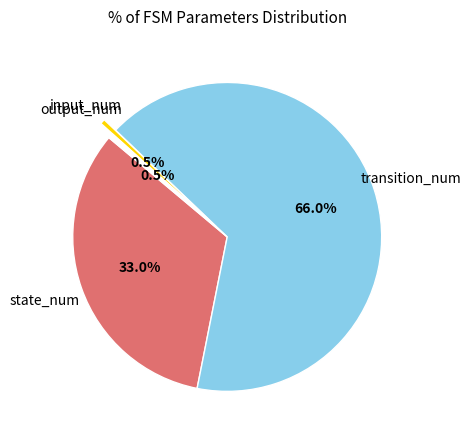

Does any single category account for the majority?

Yes